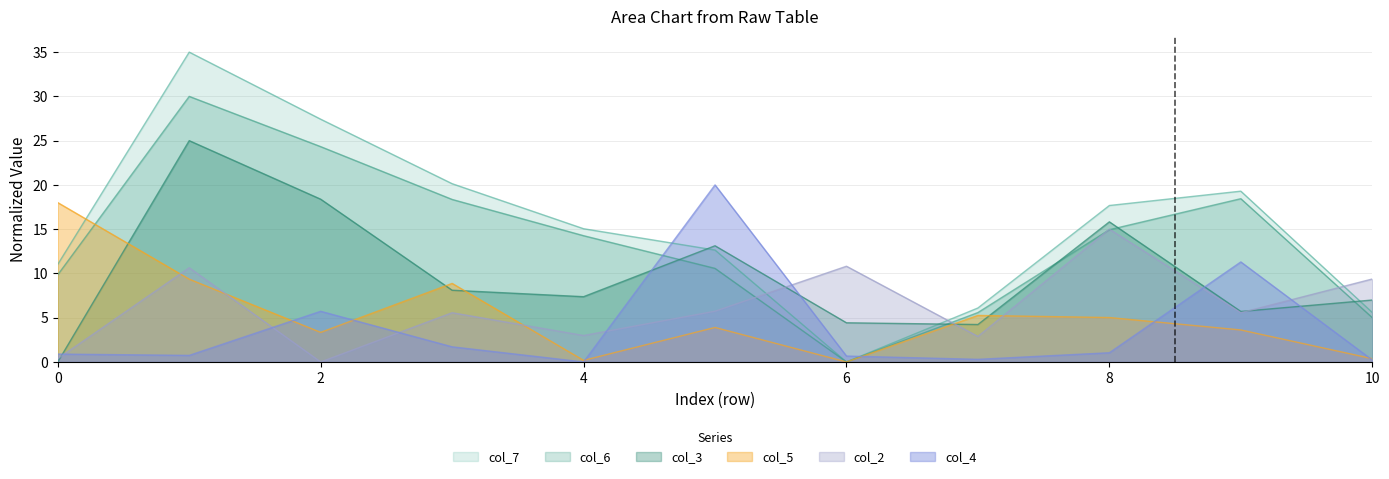

True or false: col_6 and col_7 intersect in this chart.

False